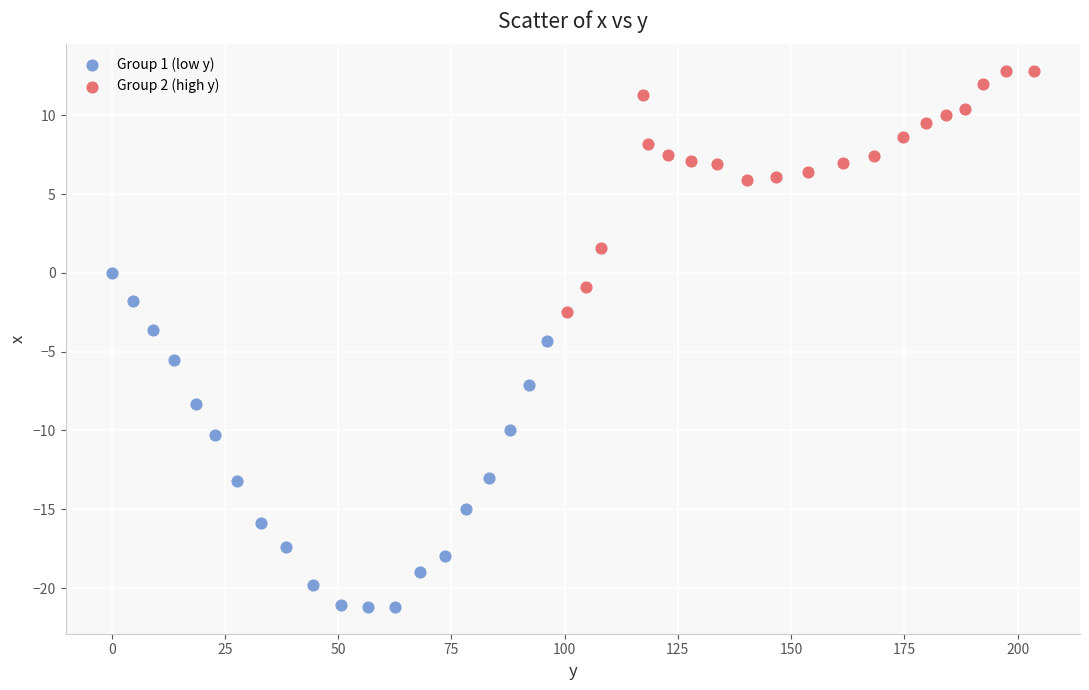

What are all the series names shown in the legend?

Group 1 (low y), Group 2 (high y)